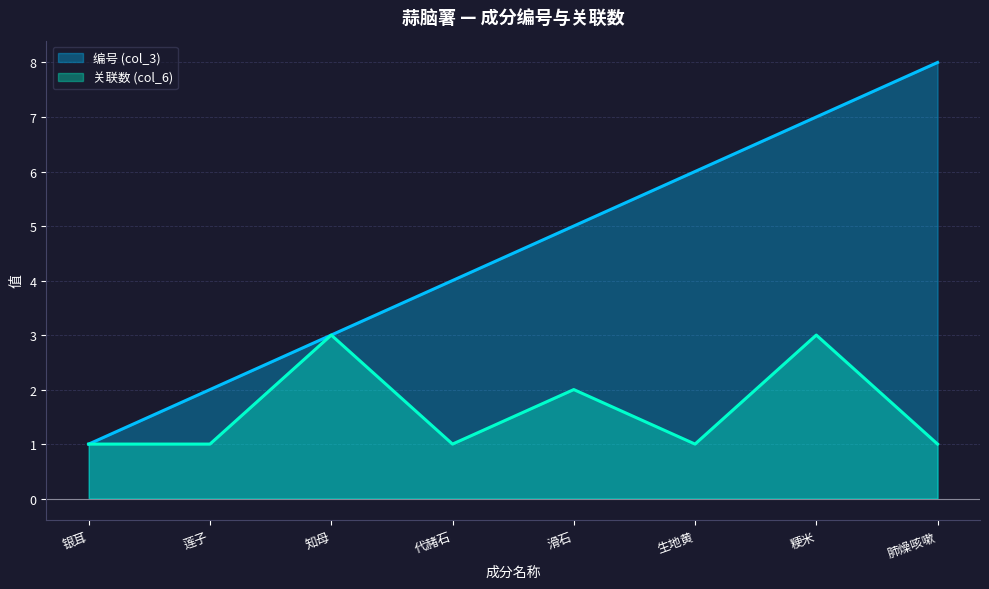

Which series has the largest range (max minus min)?

编号 (col_3)